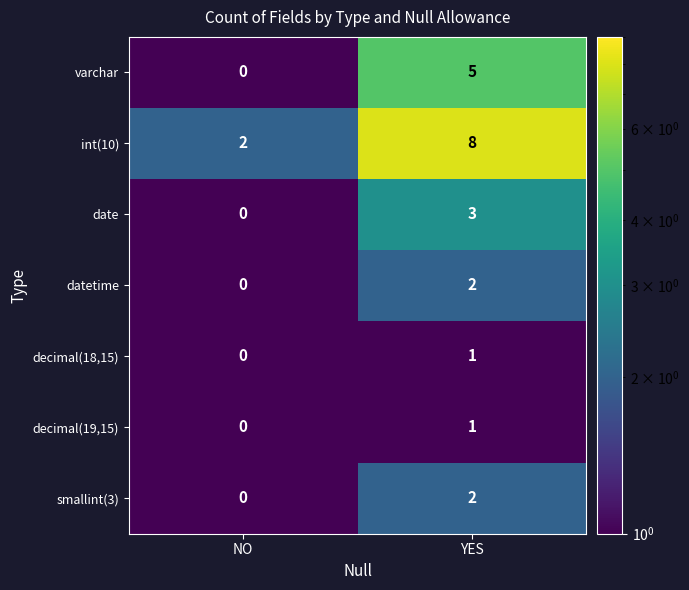

How many data points does each series have?

2